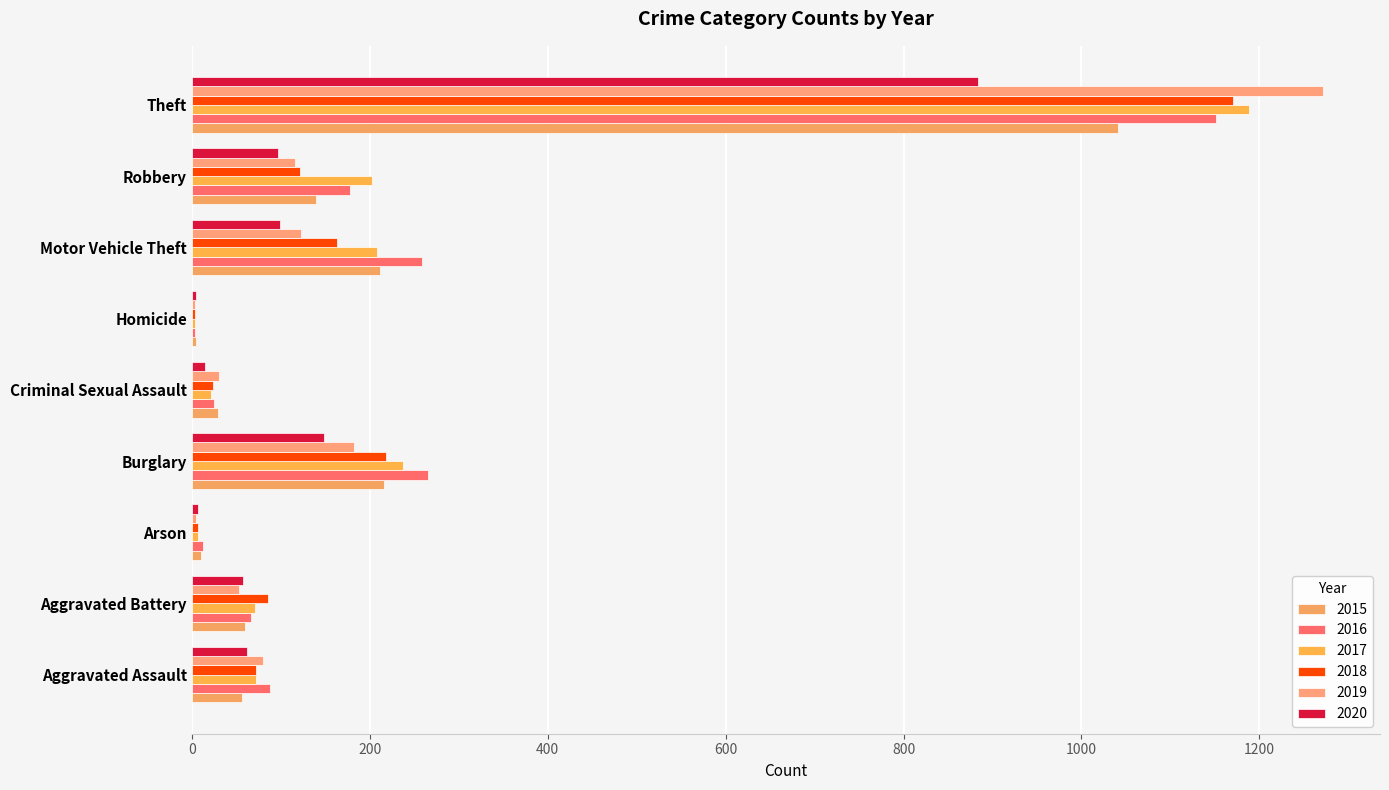

Reading left to right, list all the values displayed in this chart.

2015: 56	60	10	216	29	5	212	139	1041
2016: 88	66	12	266	25	4	259	178	1151
2017: 72	71	7	237	22	4	208	202	1188
2018: 72	86	7	218	24	4	163	121	1170
2019: 80	53	5	182	31	4	123	116	1272
2020: 62	57	7	148	15	5	99	97	884